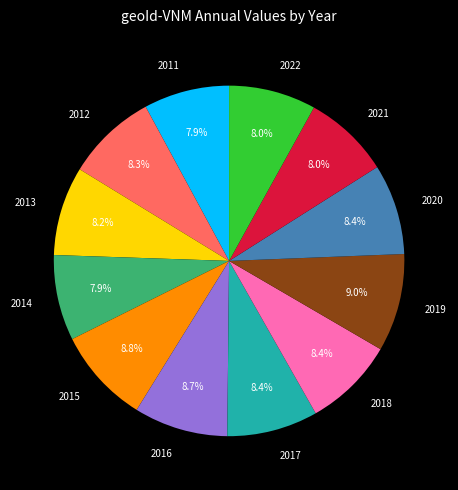

How much of the chart is everything except 2021?

92.0%